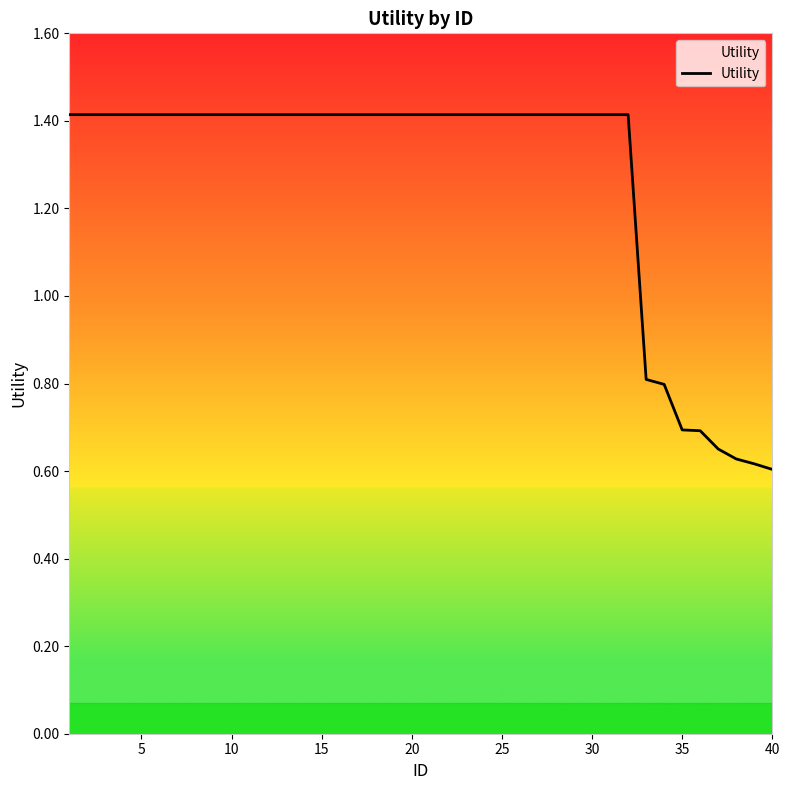

What is the difference between the maximum and minimum values?

0.8